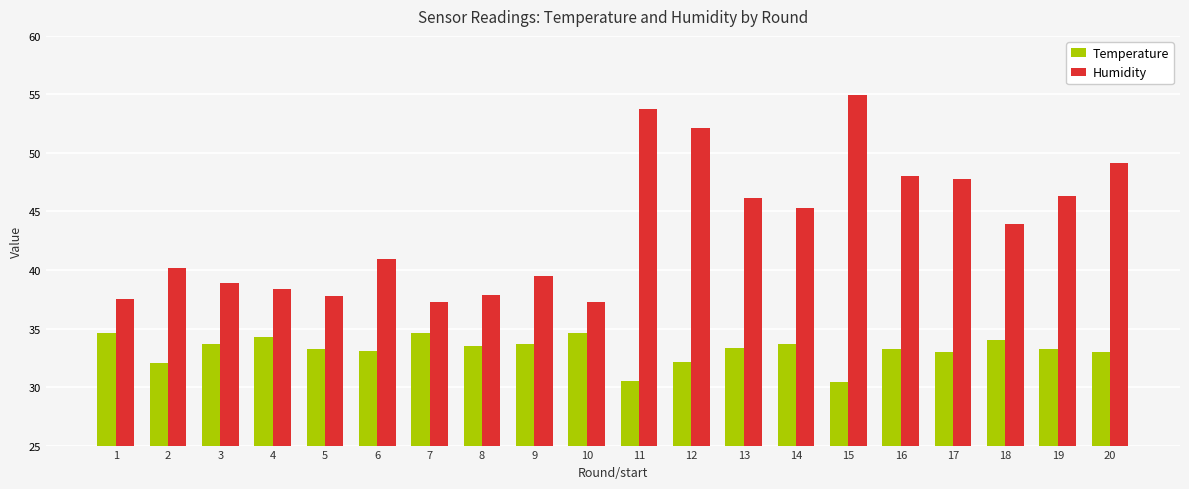

The Temperature series shows 54.0 at 2. True or false?

False